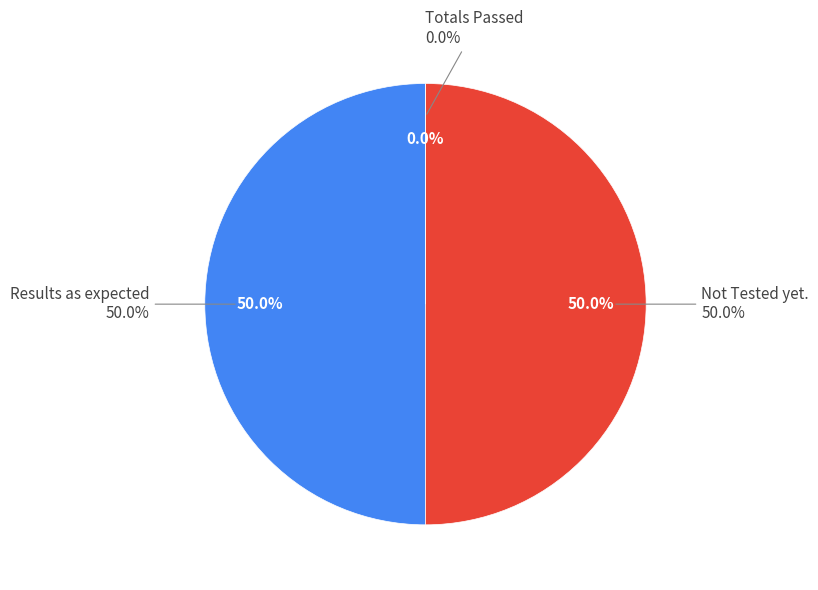

Combined, what portion of the pie is Results as expected and Not Tested yet.?

100.0%